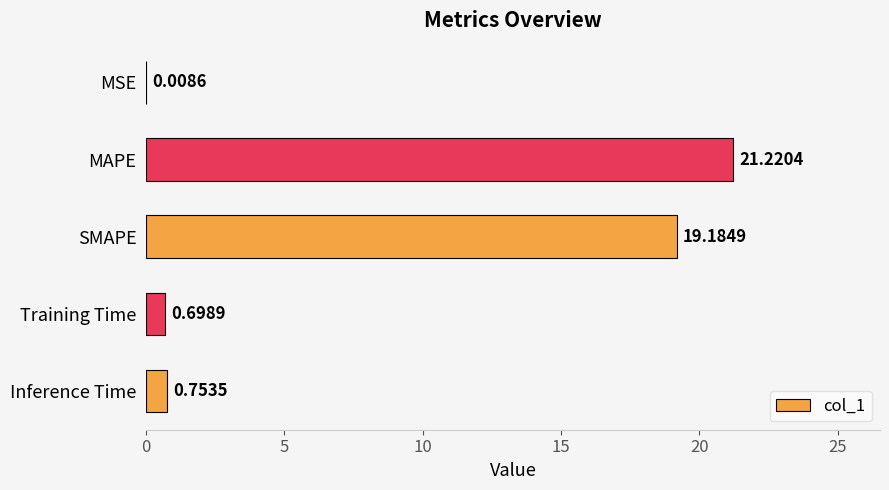

Are the bars horizontal?

Yes